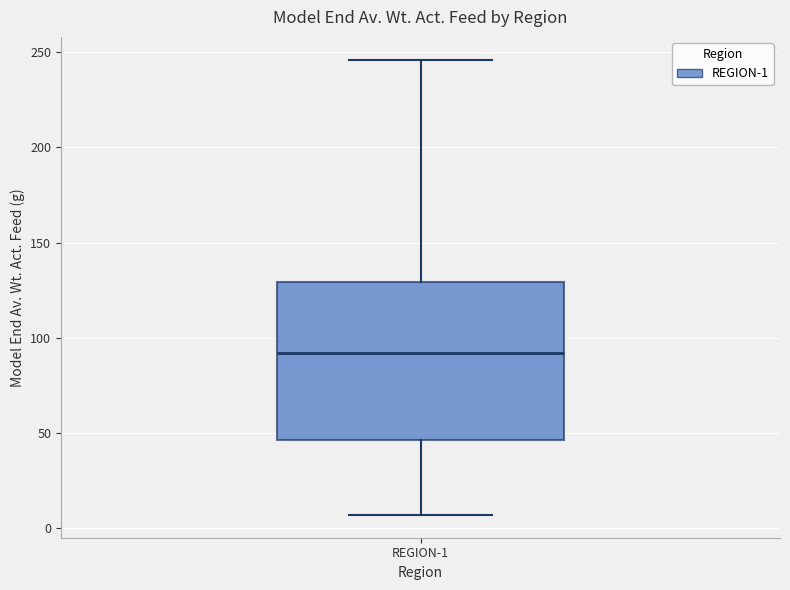

Transcribe this box plot: give where the median line is, the range the box spans, and where the two whiskers end, as read against the y-axis. The values are not printed on the chart, so give them approximately, as read against the axis.

median 90, box 45 to 130, whiskers 5 to 245